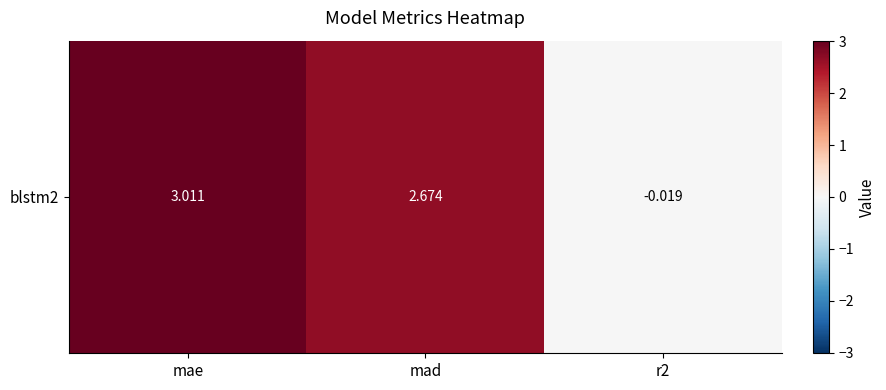

At which label does the data first exceed 2?

mae